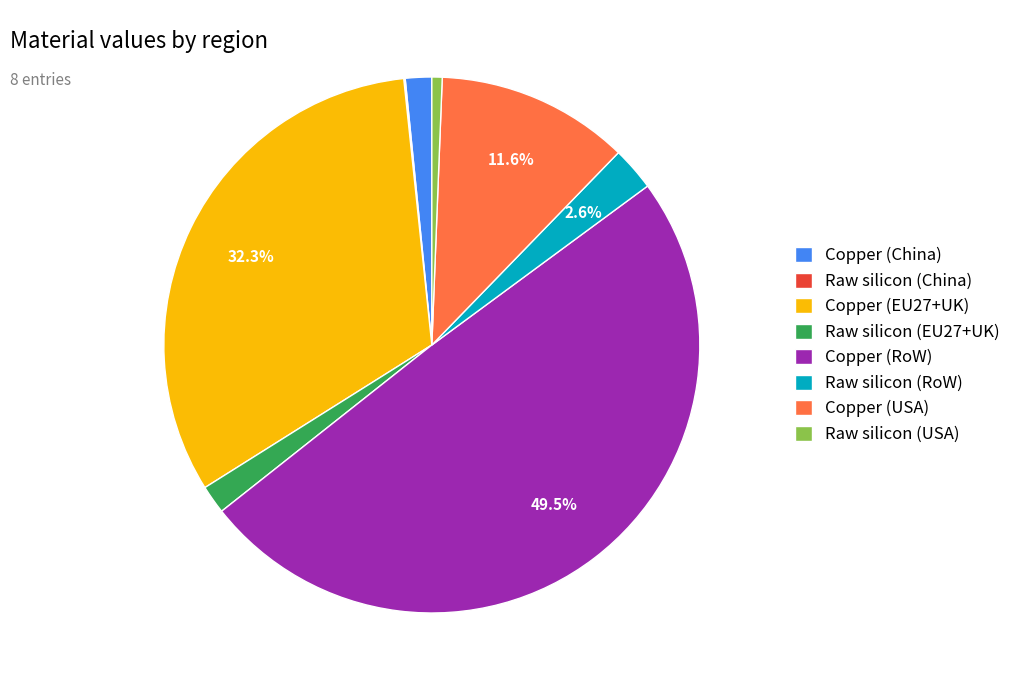

How much of the chart is everything except Copper (USA)?

88.4%